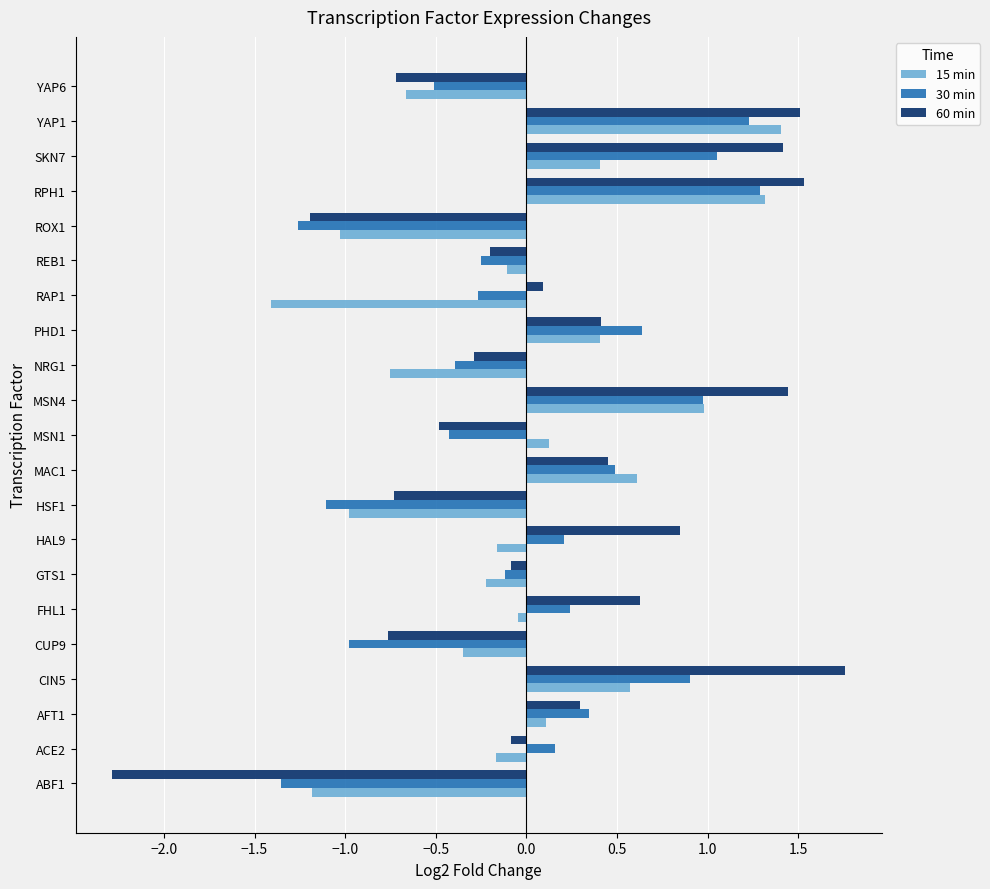

Is the value of 60 min at FHL1 greater than the value of 30 min at MSN1?

Yes